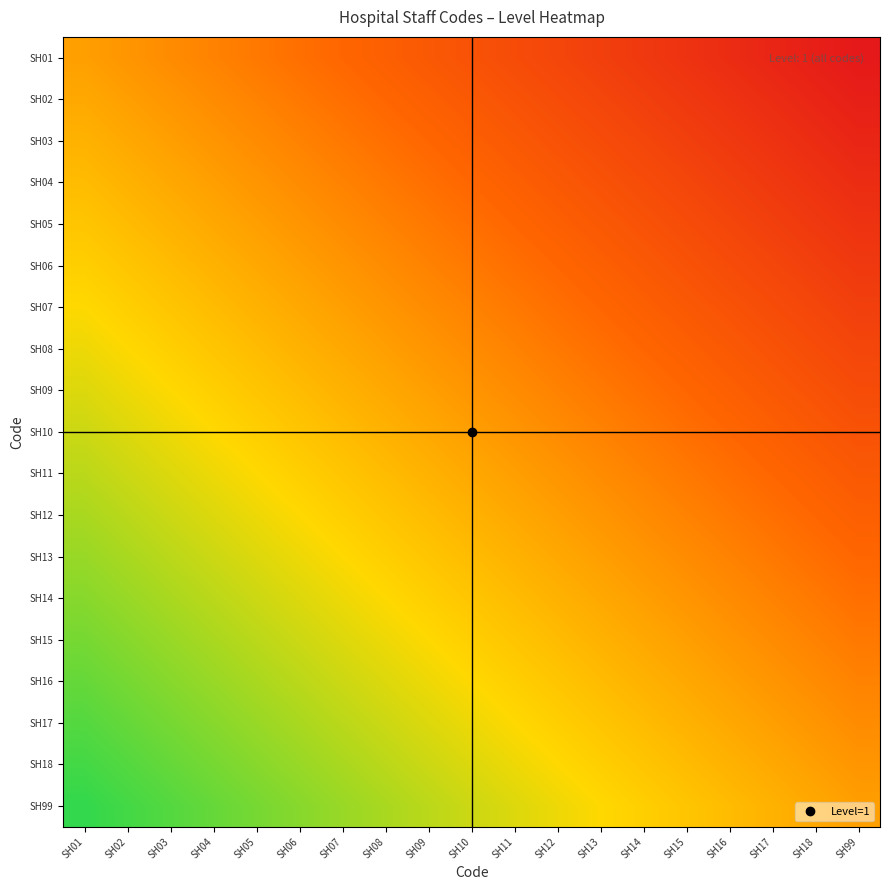

What is the total value across all series at SH04?

12.7